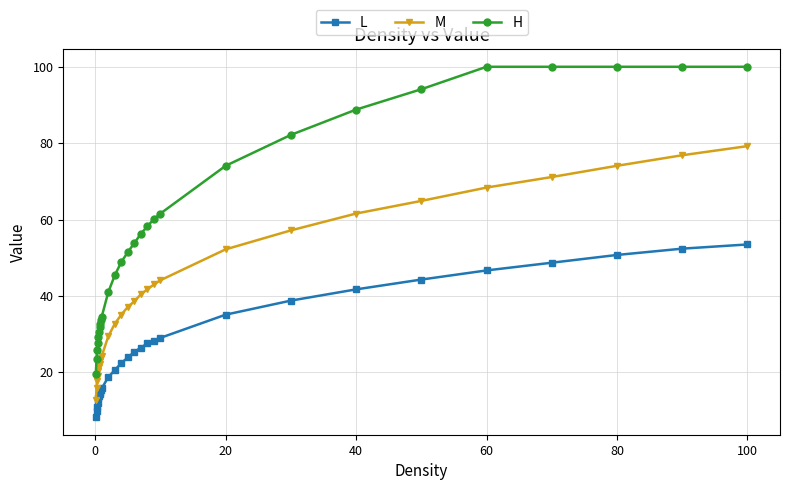

Does the chart display data point markers on the line(s)?

Yes